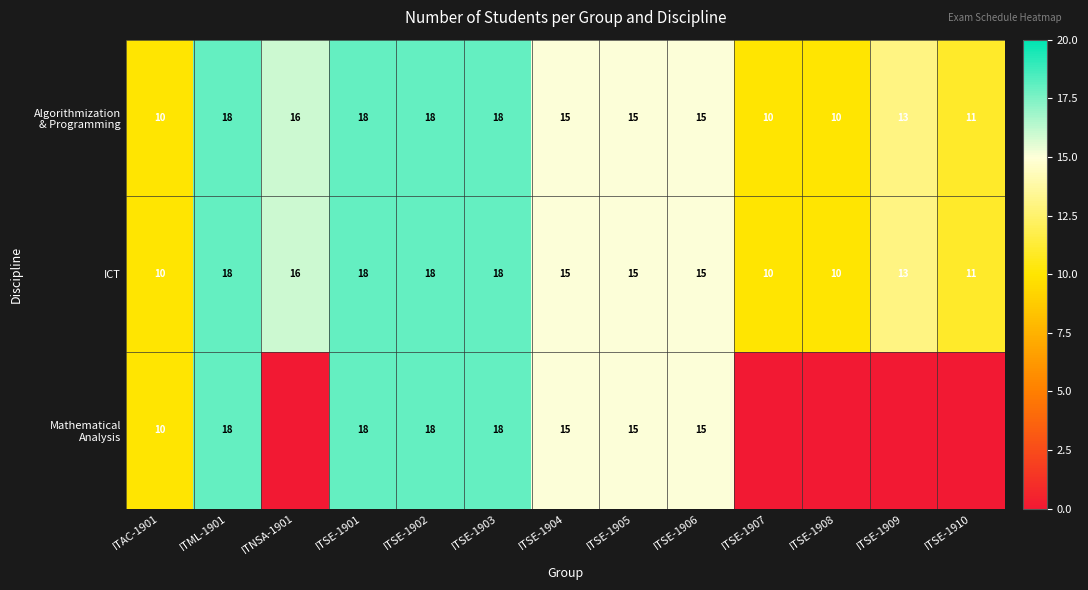

How many ICT values are between 11 and 18?

10